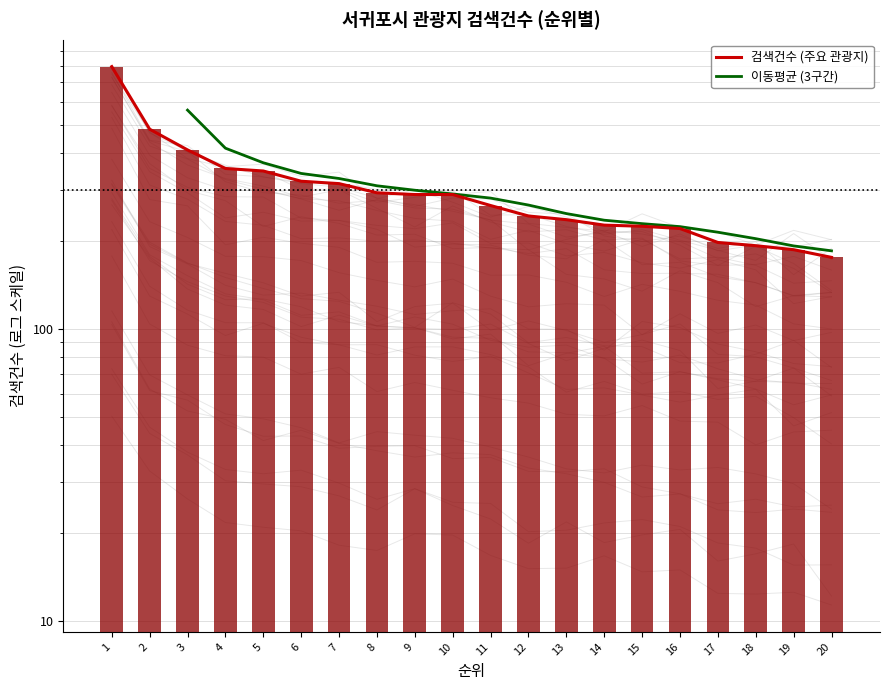

What is the ratio of the value at 12 to the value at 5?

0.7